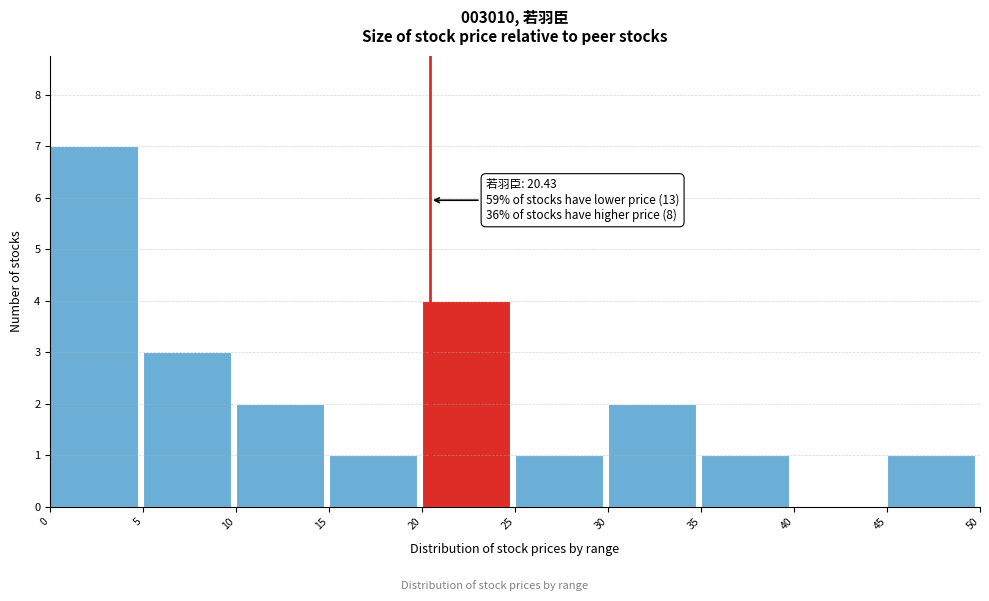

Which range on the x-axis has the tallest bar?

0 to 5